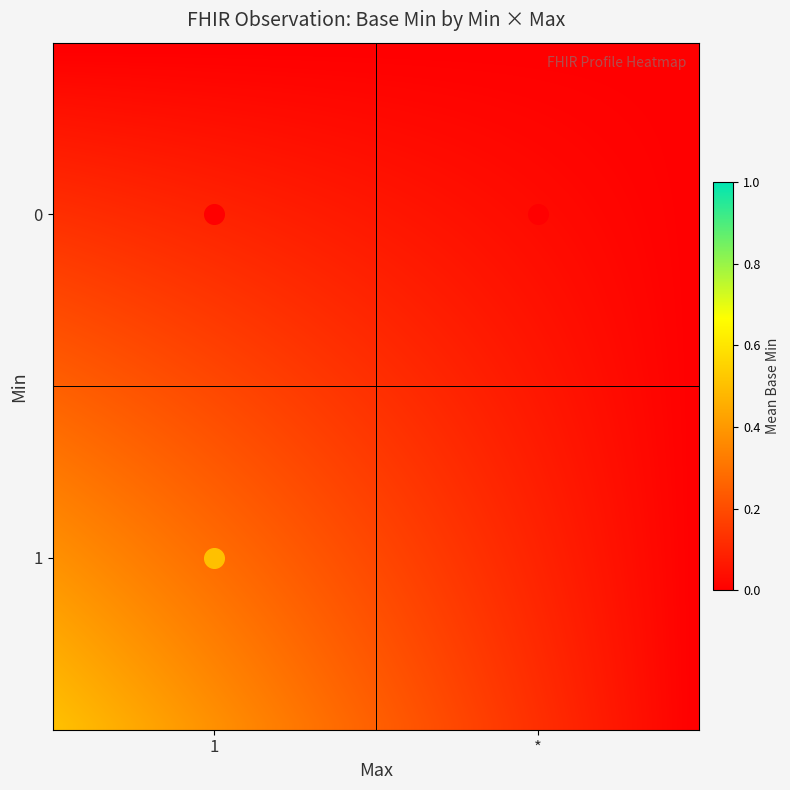

Which series has the largest total across all categories?

1